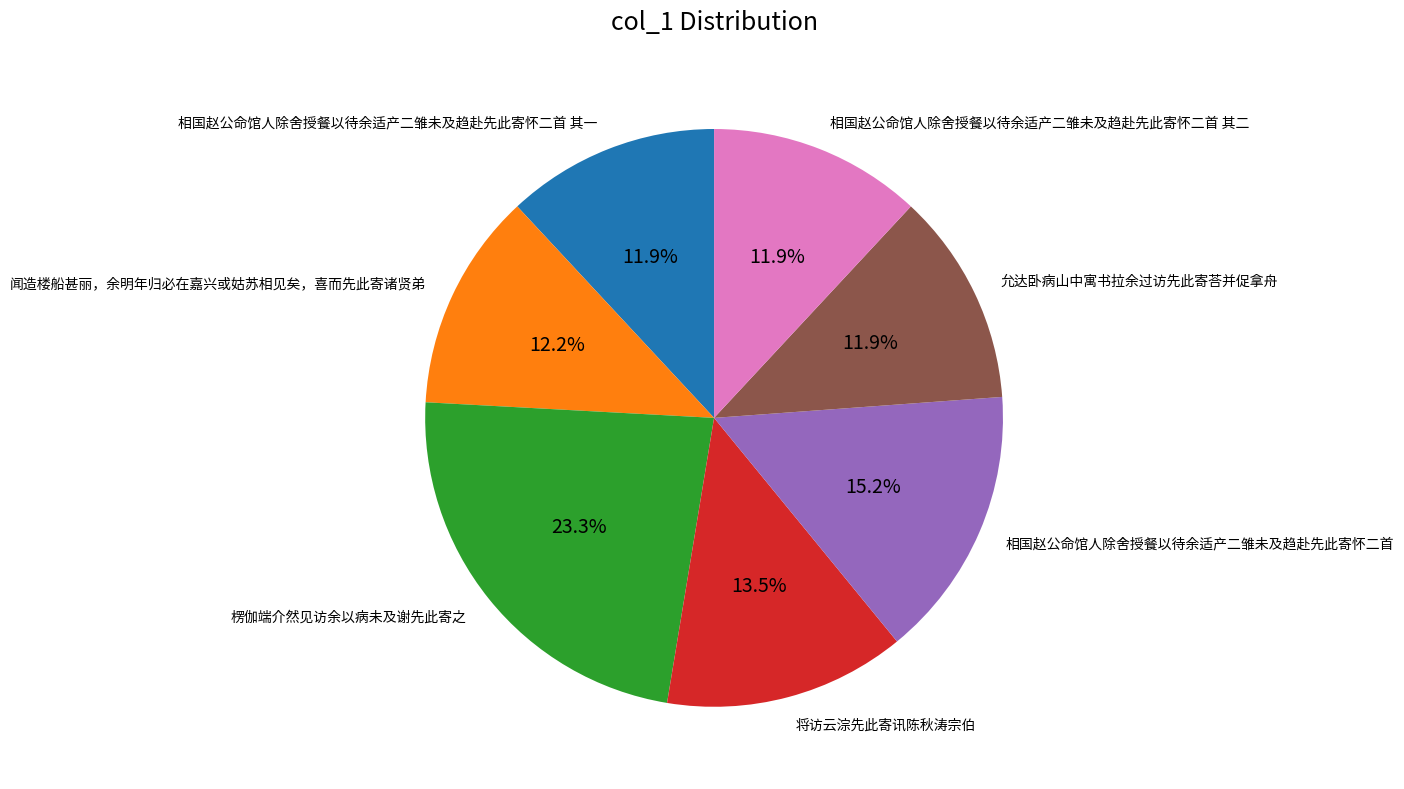

How much of the chart is everything except 相国赵公命馆人除舍授餐以待余适产二雏未及趋赴先此寄怀二首 其二?

88.1%